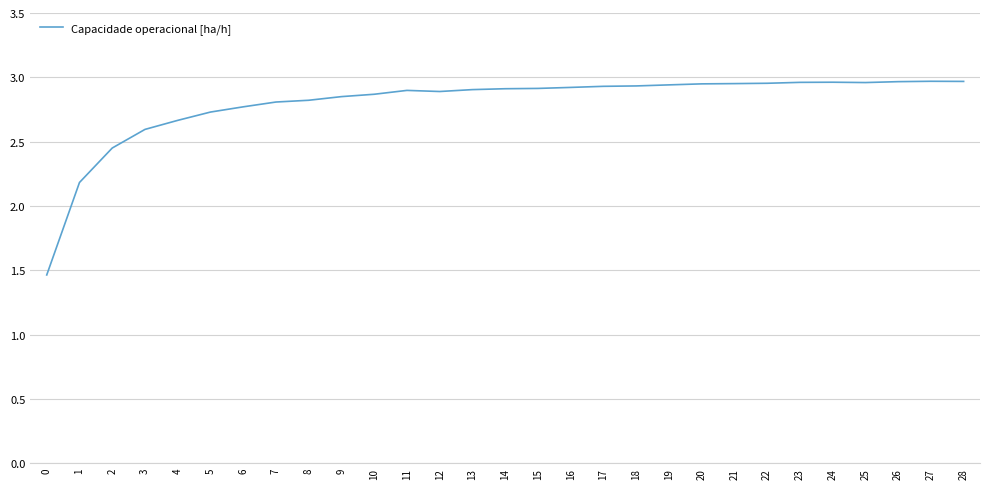

Is it true that the value at 3 is 2.6?

True